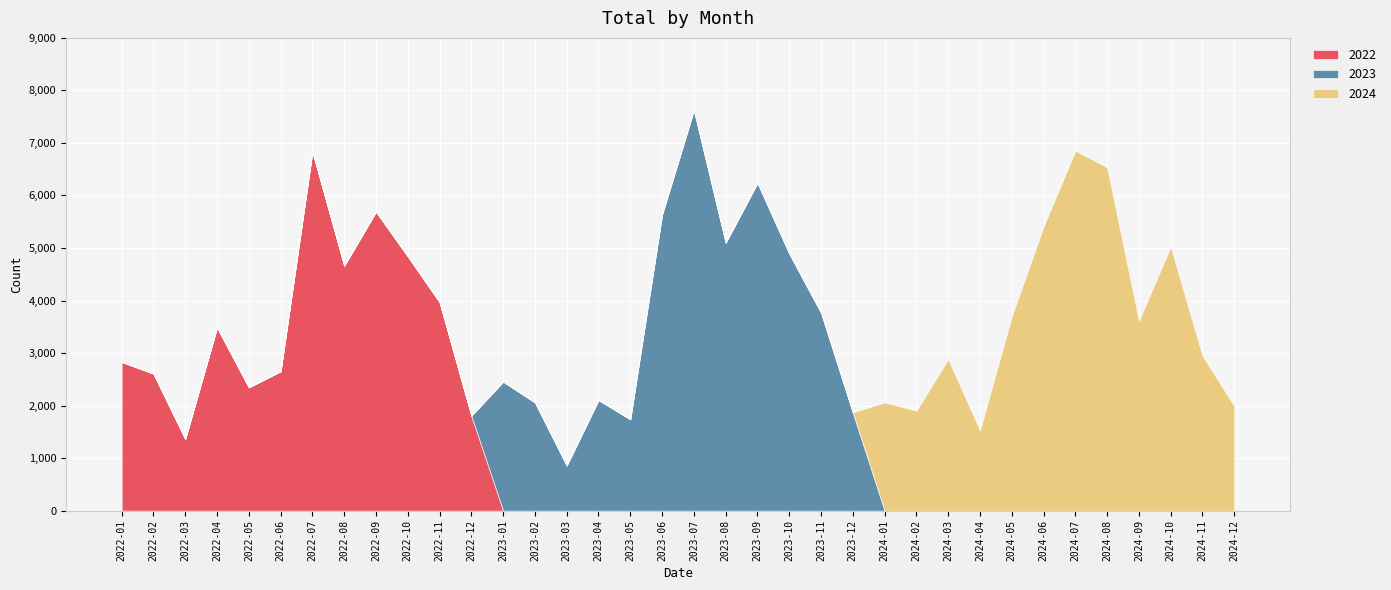

Rank the series by their maximum value, from lowest to highest.

2022, 2024, 2023